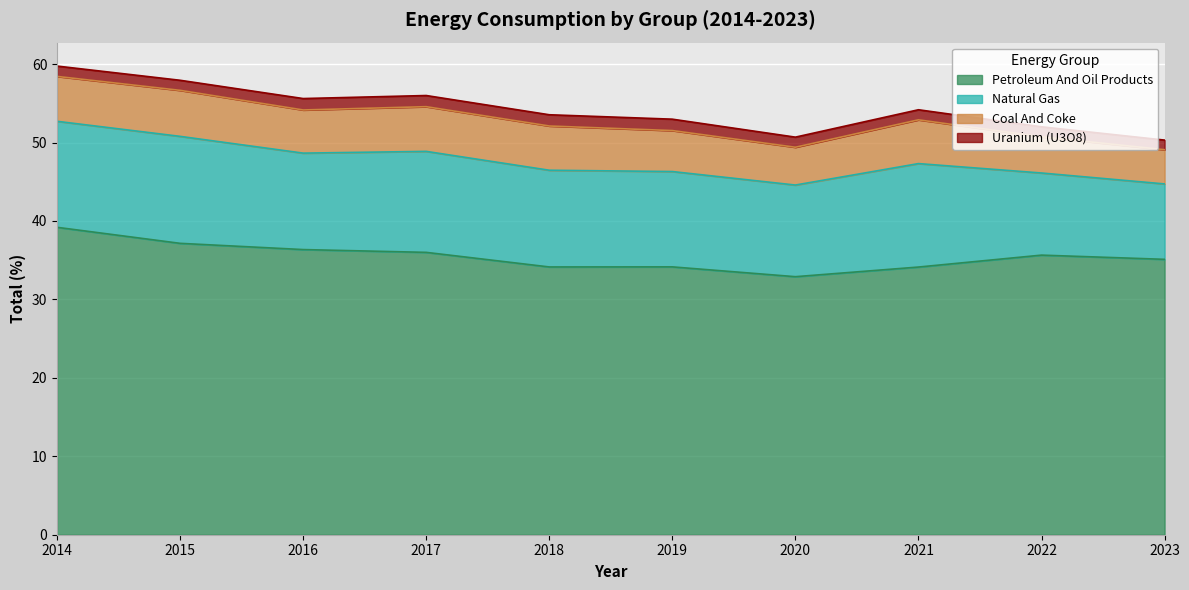

What is the difference between the Natural Gas values at 2019 and 2023?

2.5